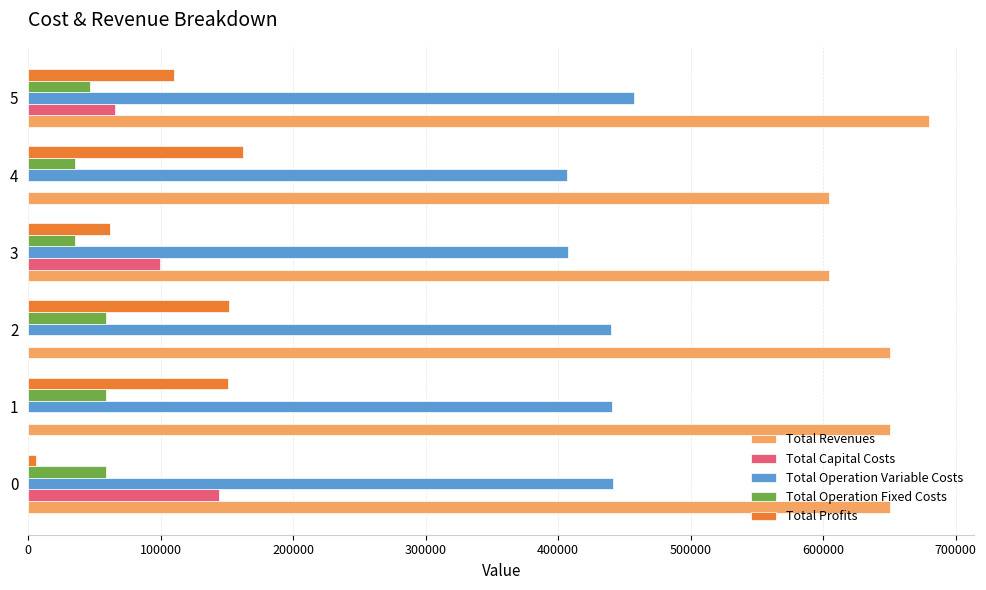

At which category is the sum across all series the highest?

5